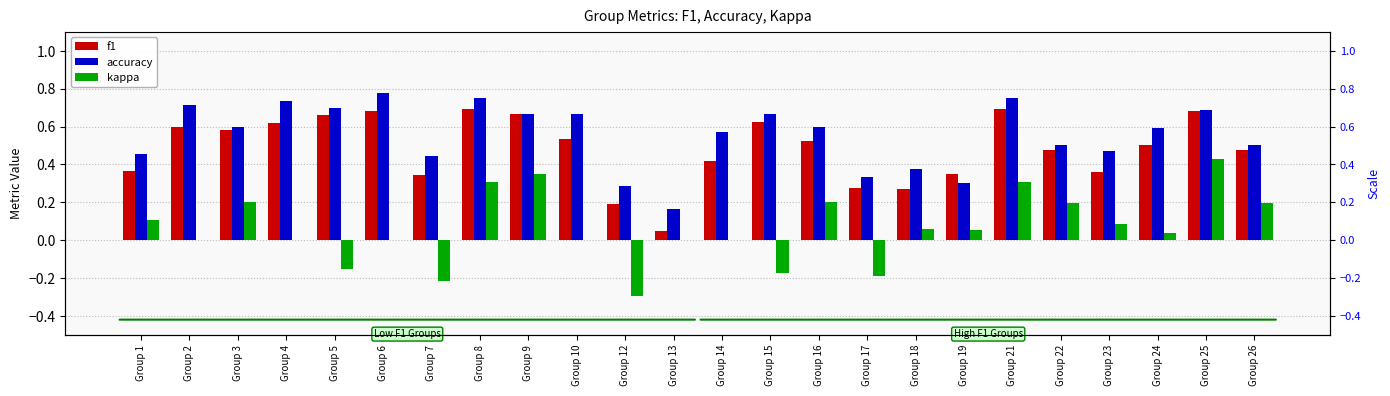

How many groups of bars are there?

24